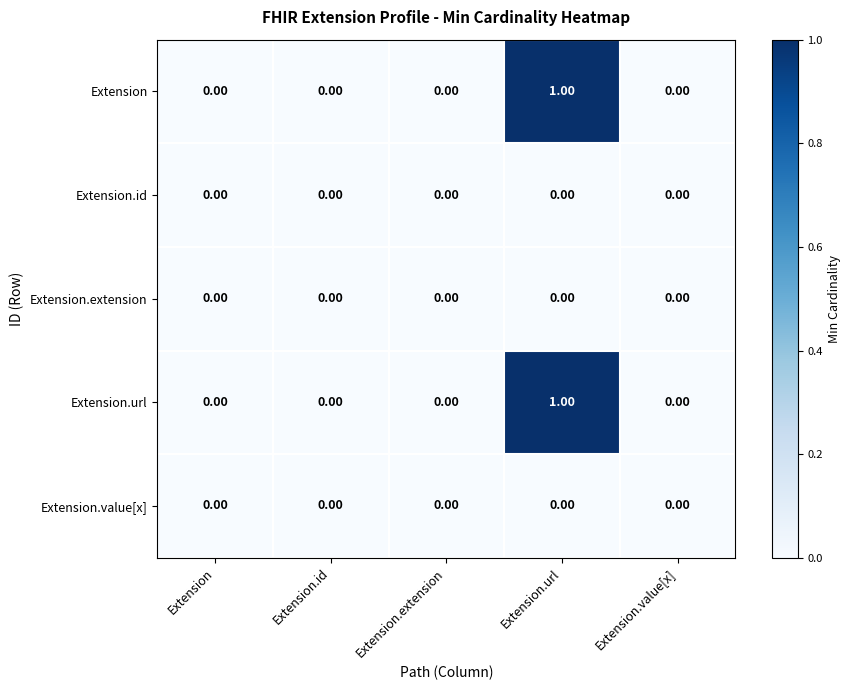

At which category is the sum across all series the highest?

Extension.url